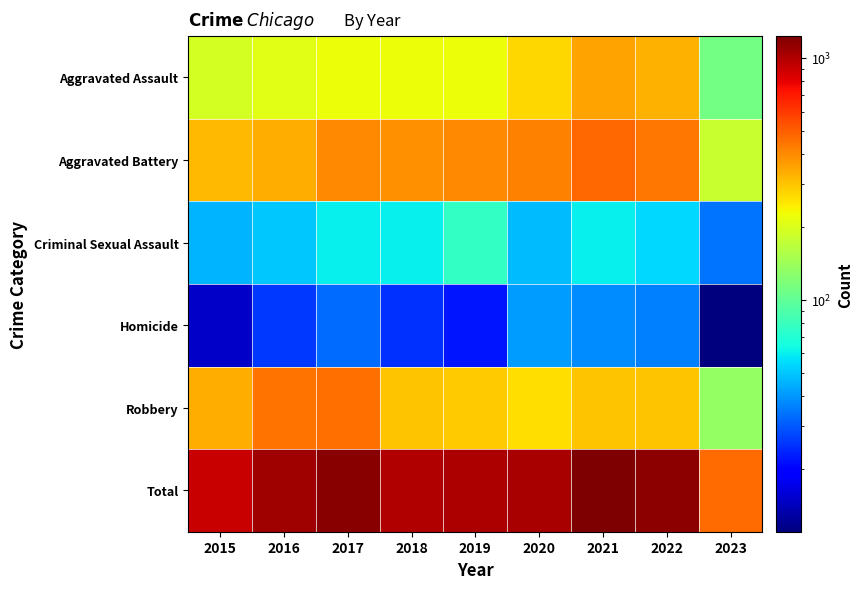

Reading right to left, what are all the values shown in this chart?

Aggravated Assault: 2023=111	2022=327	2021=352	2020=273	2019=223	2018=225	2017=224	2016=206	2015=194
Aggravated Battery: 2023=178	2022=439	2021=479	2020=416	2019=407	2018=389	2017=400	2016=336	2015=316
Criminal Sexual Assault: 2023=34	2022=54	2021=61	2020=48	2019=77	2018=60	2017=61	2016=50	2015=46
Homicide: 2023=11	2022=36	2021=38	2020=41	2019=22	2018=25	2017=33	2016=26	2015=15
Robbery: 2023=133	2022=303	2021=300	2020=263	2019=287	2018=301	2017=460	2016=454	2015=337
Total: 2023=467	2022=1159	2021=1230	2020=1041	2019=1016	2018=1000	2017=1178	2016=1072	2015=908